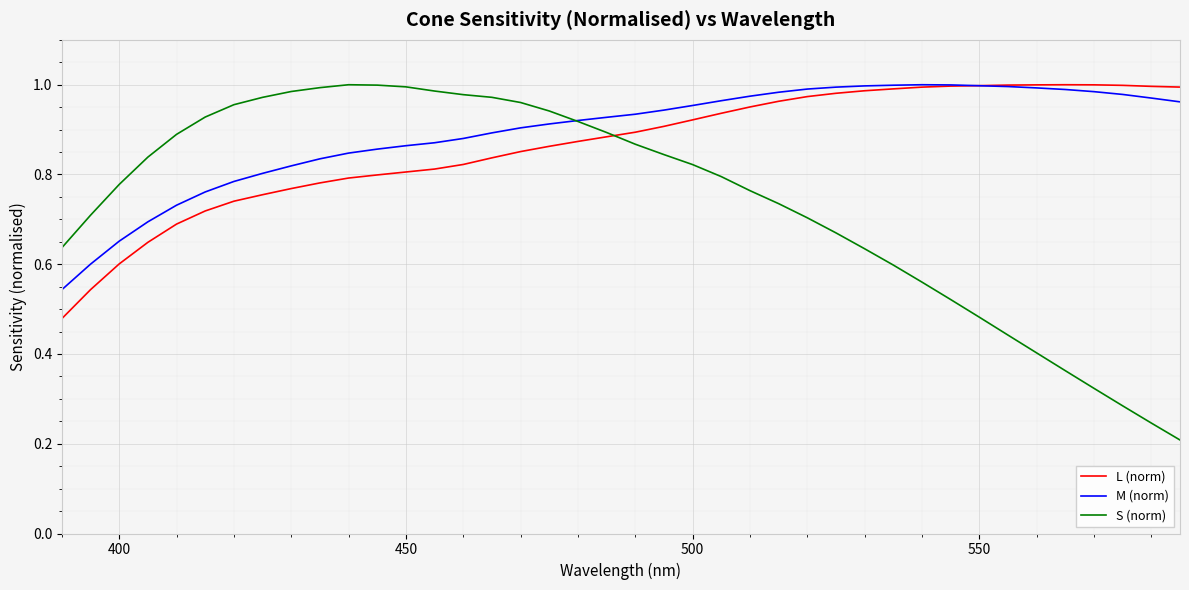

What is the sum of all S (norm) values?

29.6